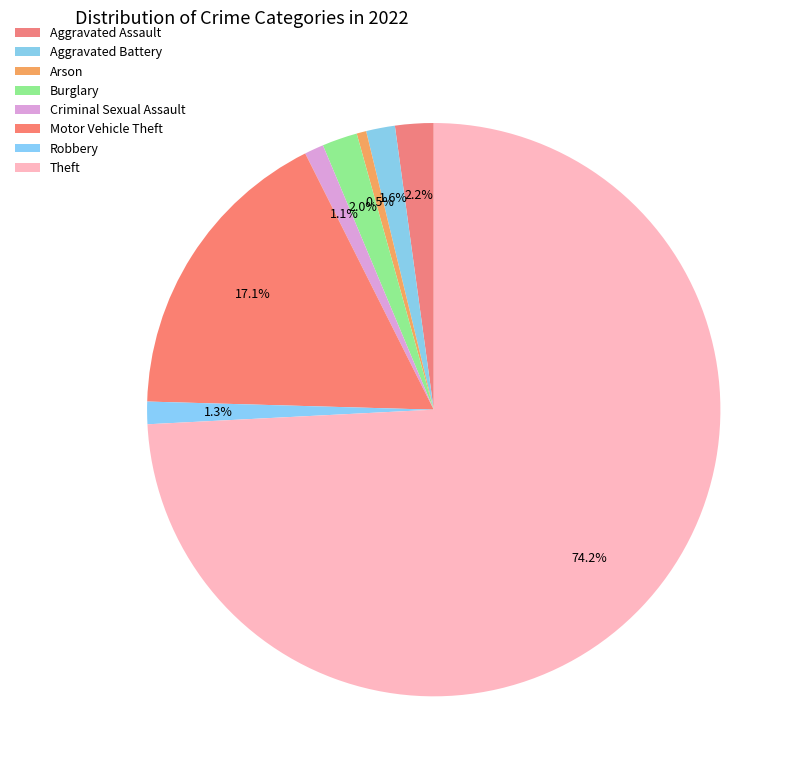

Rank the categories by value from lowest to highest.

Arson, Criminal Sexual Assault, Robbery, Aggravated Battery, Burglary, Aggravated Assault, Motor Vehicle Theft, Theft